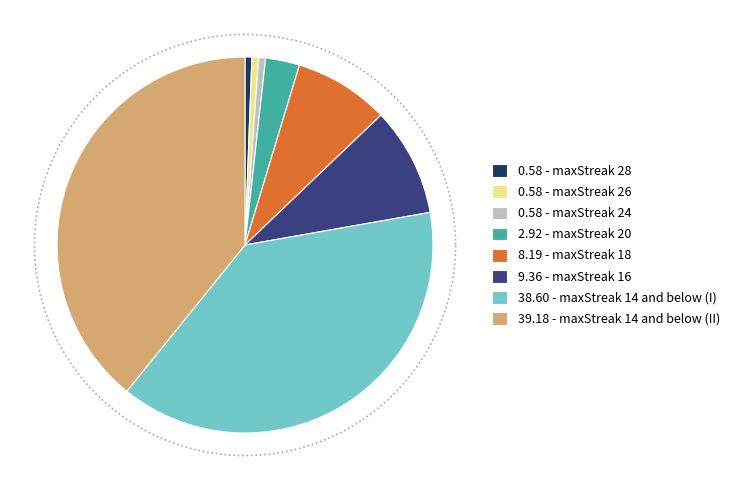

What is the ratio of the value at 24 to the value at 18?

0.1